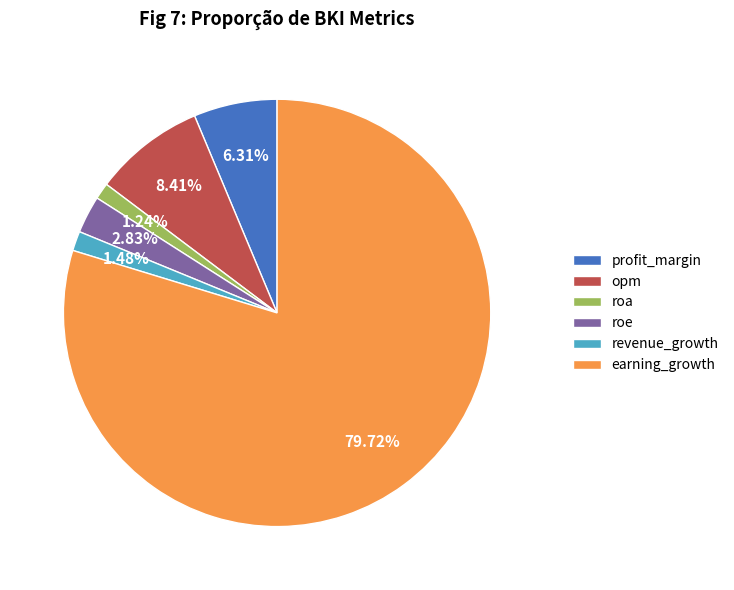

To the nearest percent, what percentage of the pie is roa?

1%